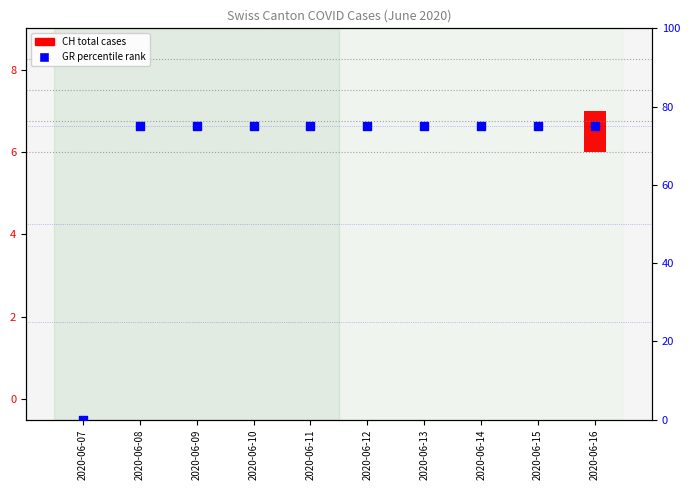

Which series contains the lowest Y value?

CH total cases